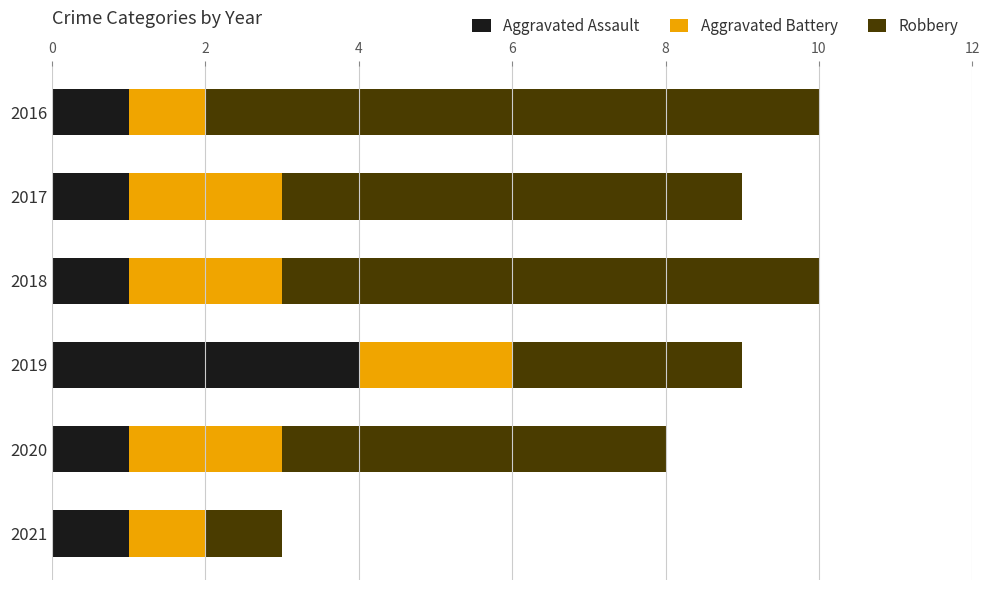

Which category has the highest value in the Aggravated Assault series?

2019